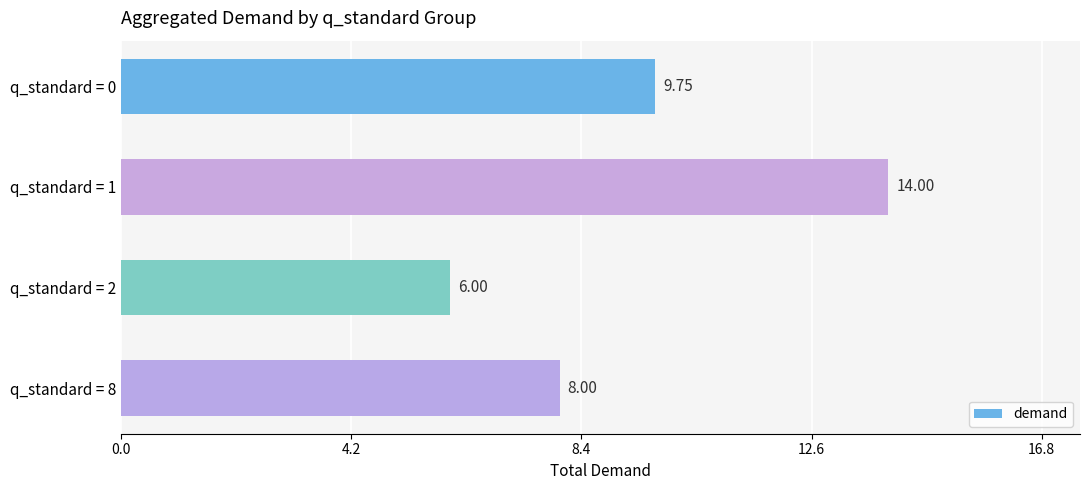

What is the ratio of the value at q_standard = 2 to the value at q_standard = 1?

0.4